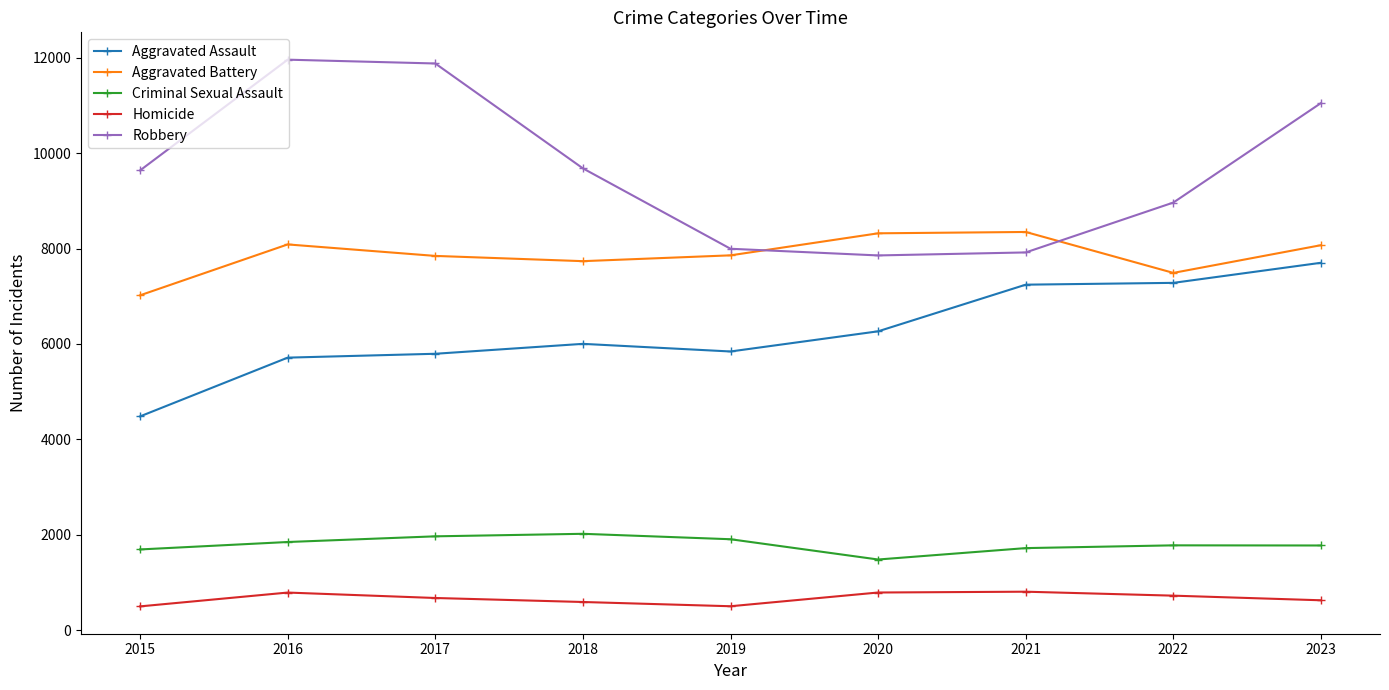

What is the difference between the maximum and minimum values in the Robbery series?

4105